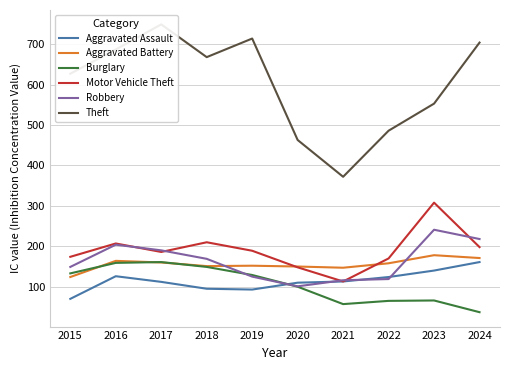

What is the average value of the Aggravated Assault series?

114